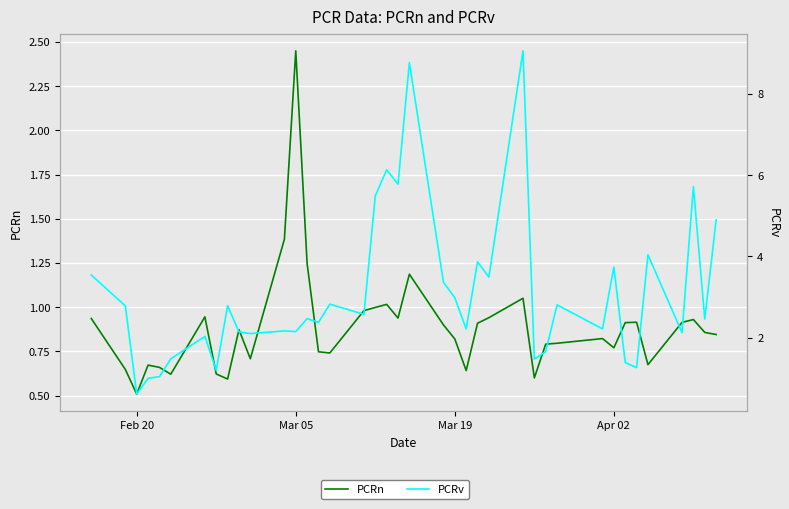

What is the difference between the second highest and second lowest values in the PCRn series?

0.8